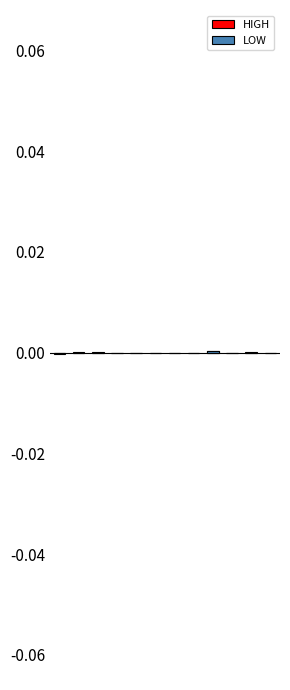

Which series has the largest range (max minus min)?

LOW